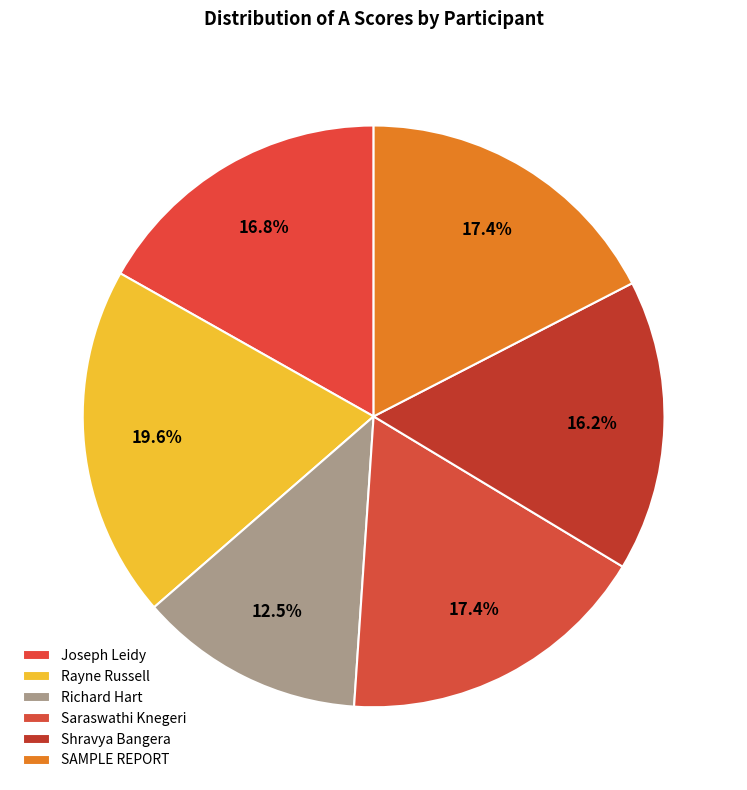

Count the number of slices in the pie.

6